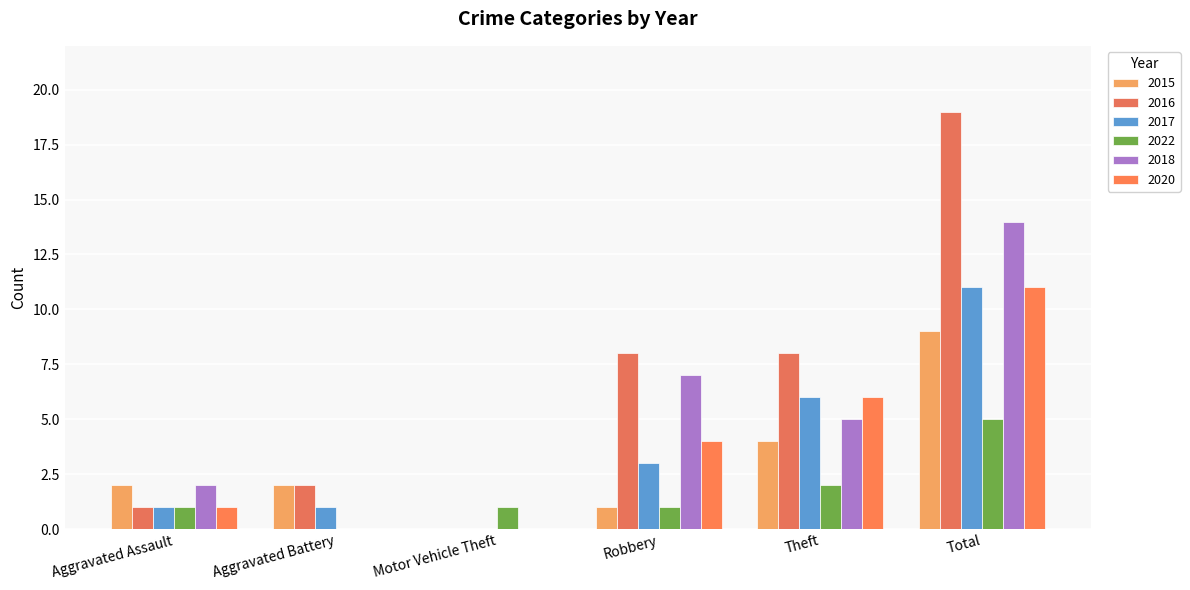

Where does the 2020 series first go above 4?

Theft